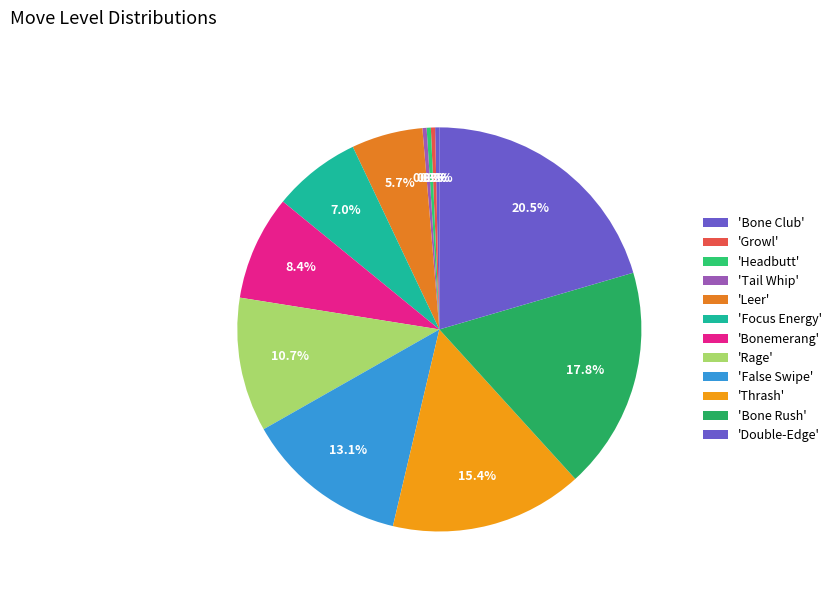

How many slices are in this pie chart?

12